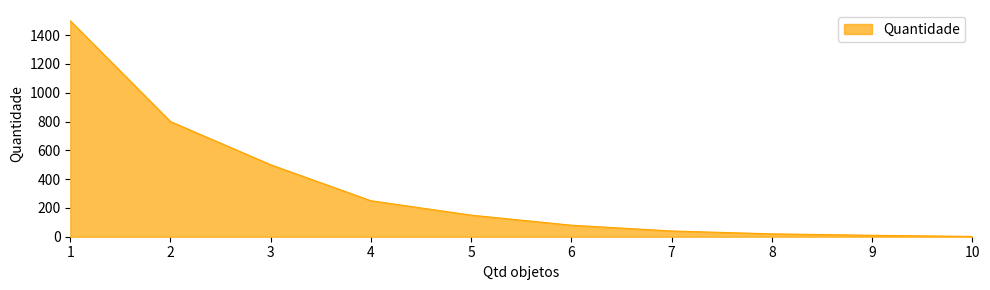

Reading left to right, list all the values displayed in this chart.

1500	800	500	250	150	80	40	20	10	2